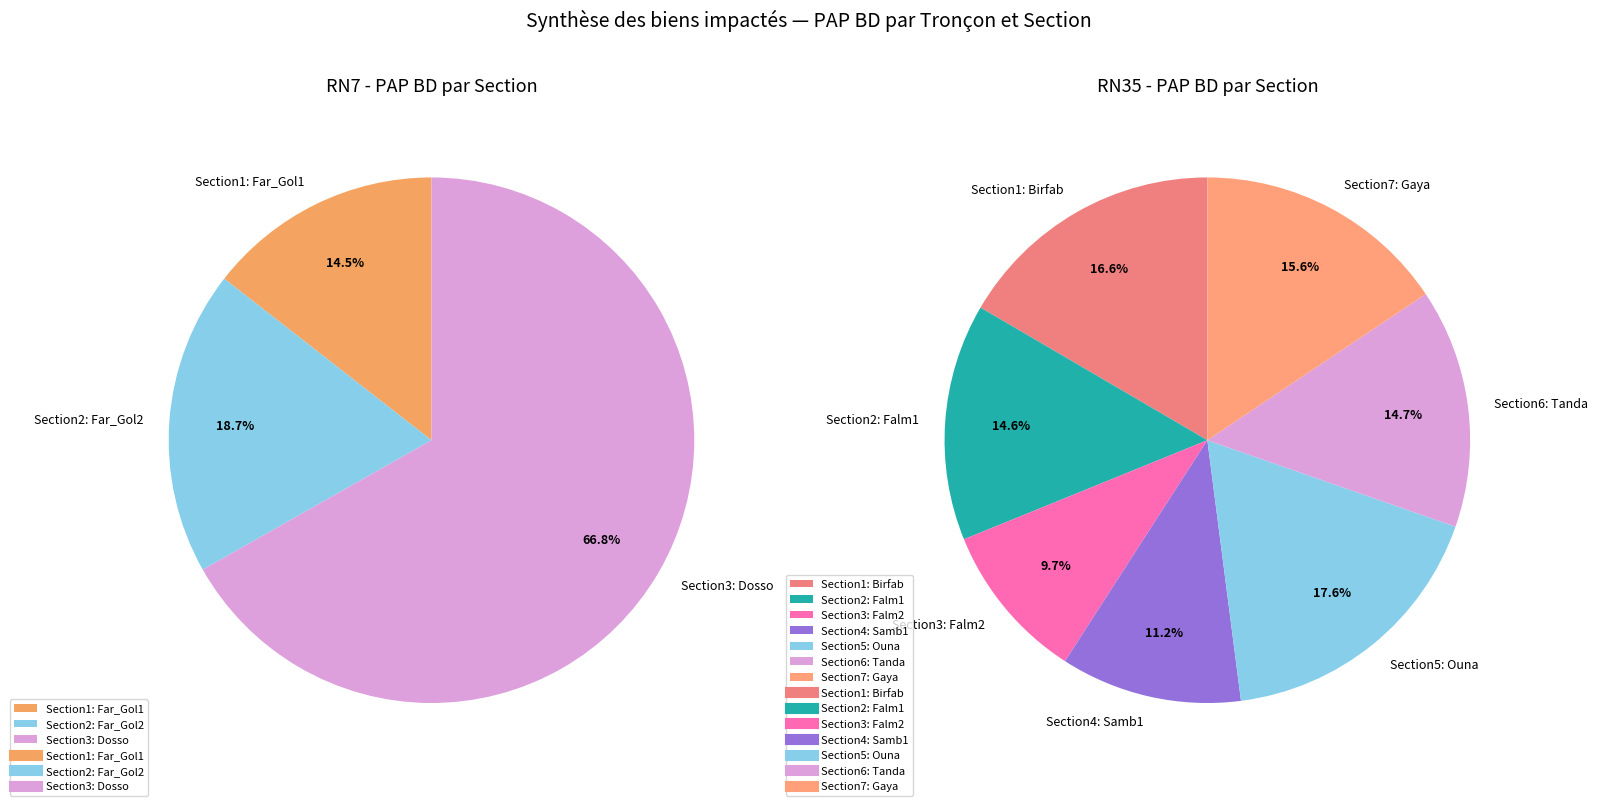

True or false: RN7 (Sous total) accounts for 33% of the total.

False